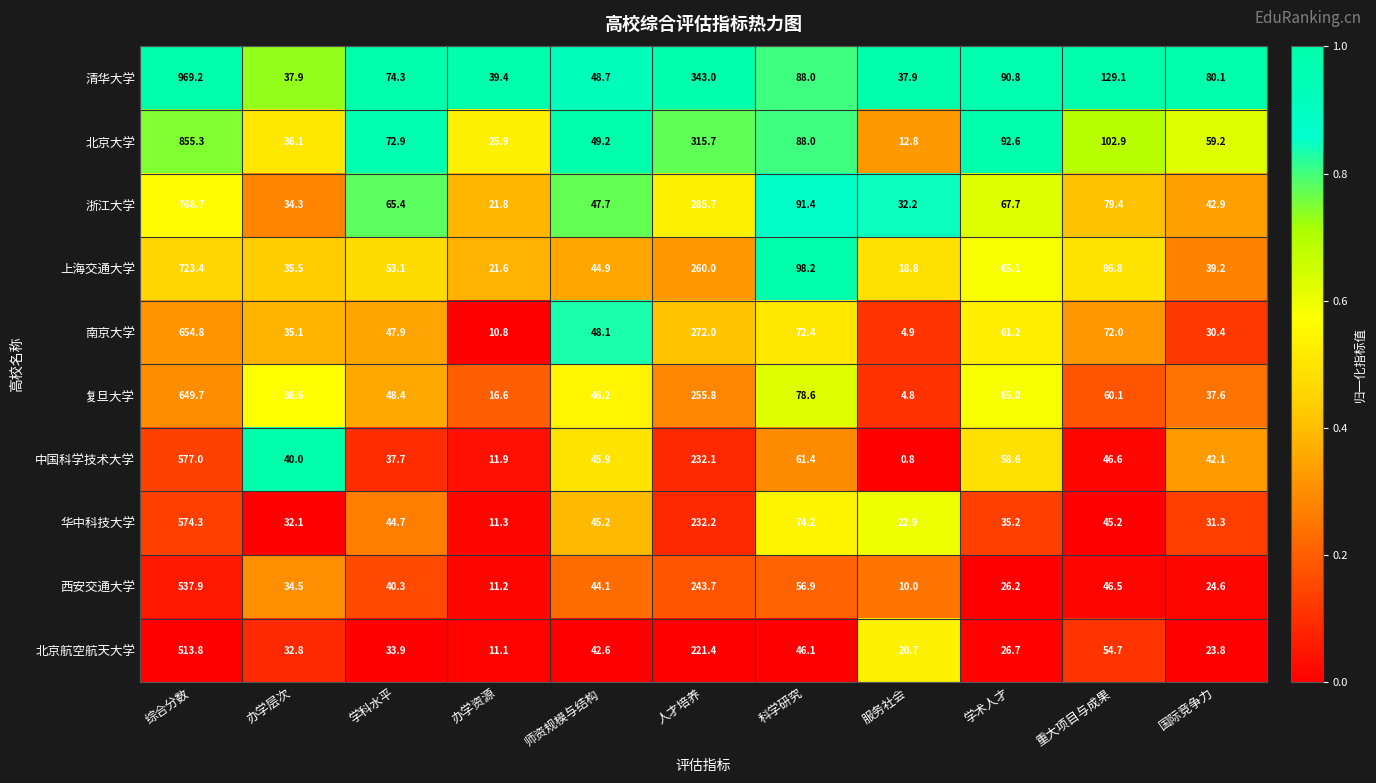

Which series has the largest total across all categories?

清华大学